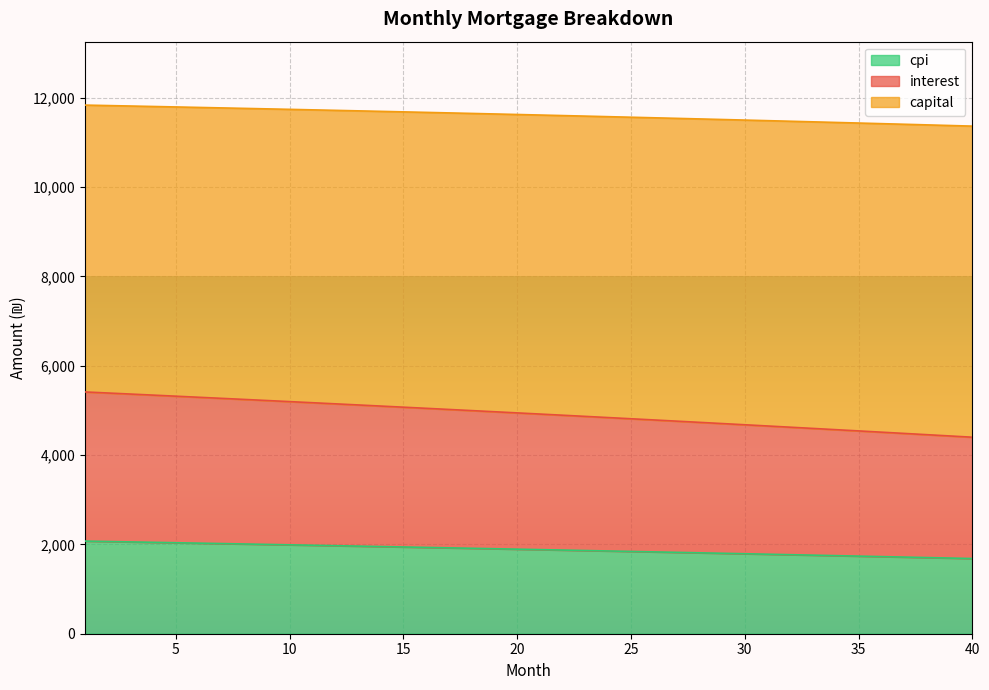

At which label does interest first exceed 4945?

1